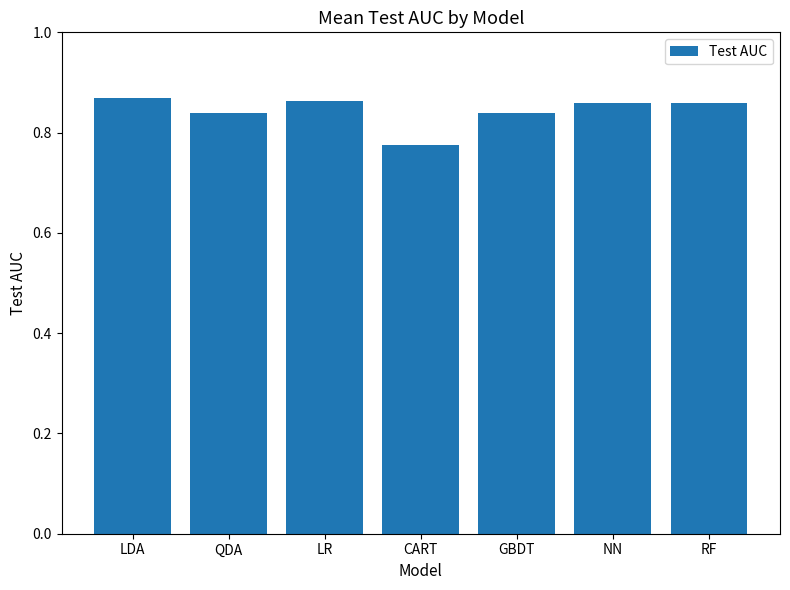

Does the chart contain stacked bars?

No